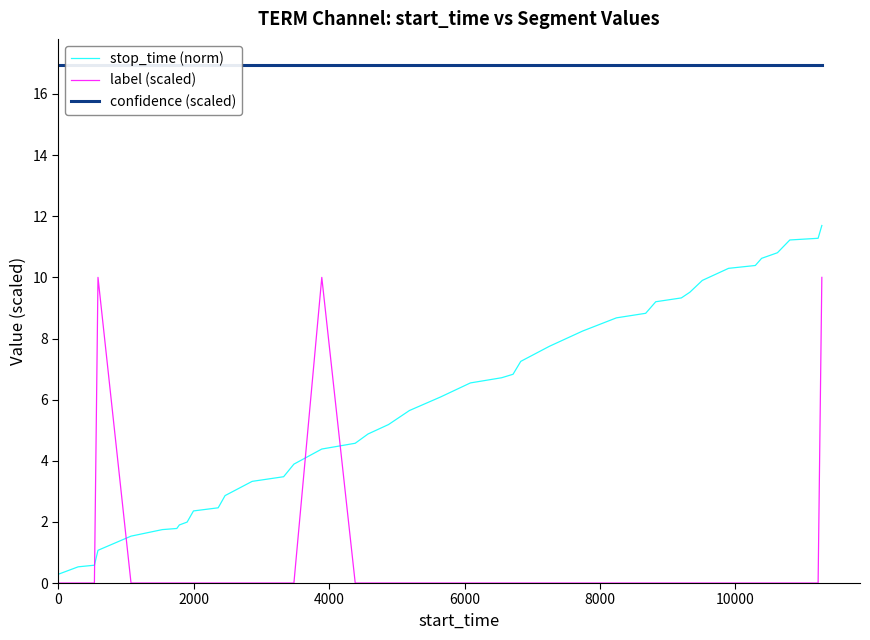

What is the maximum value for label (scaled)?

10.0